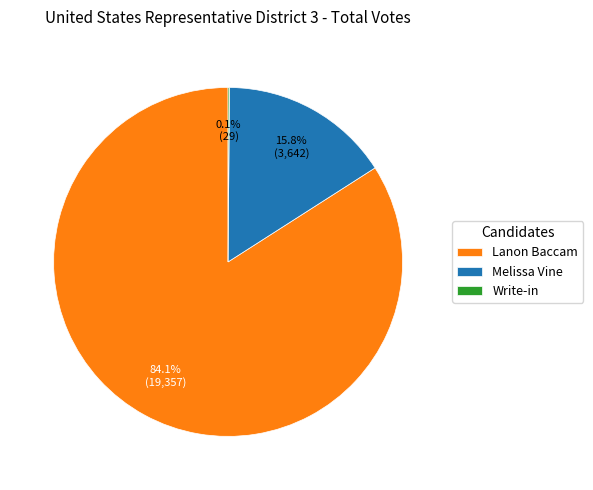

How much of the chart is everything except Melissa Vine?

84.2%